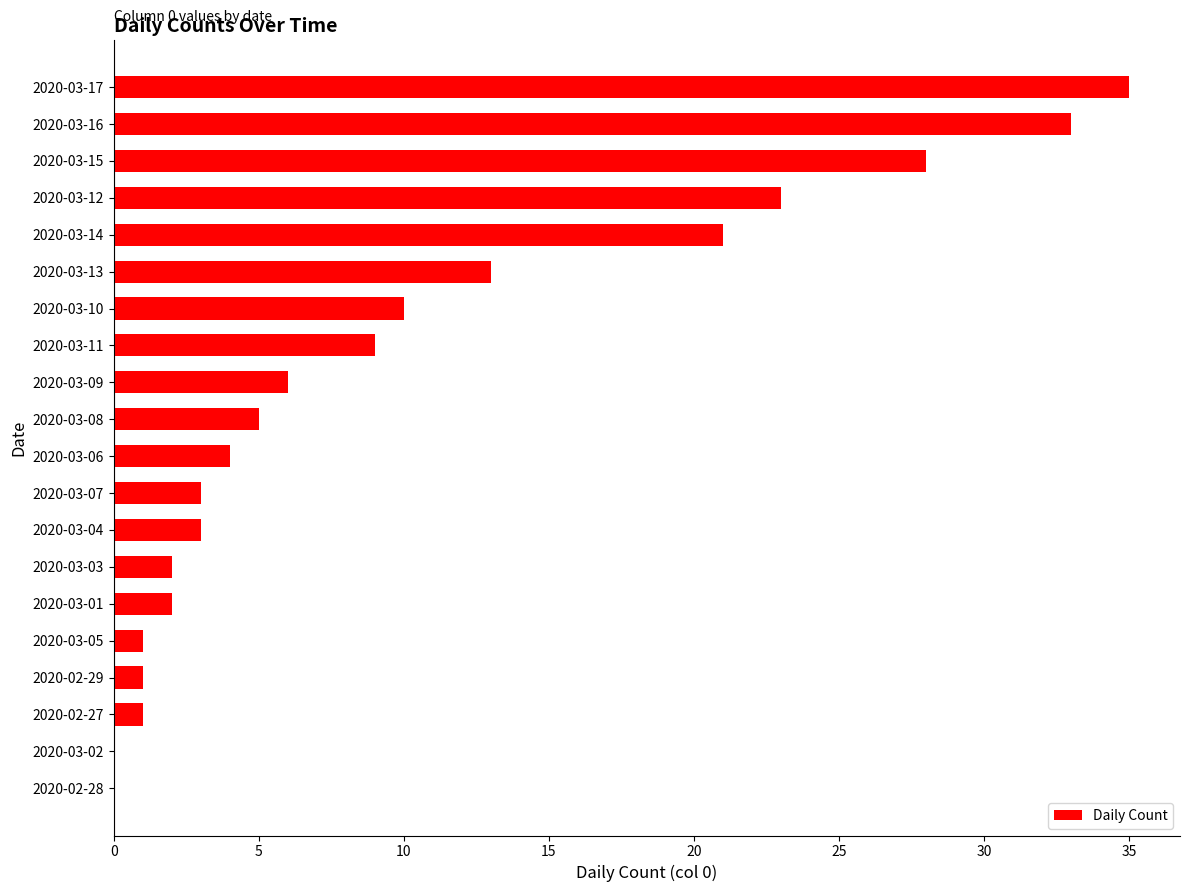

What is the greatest value displayed?

35